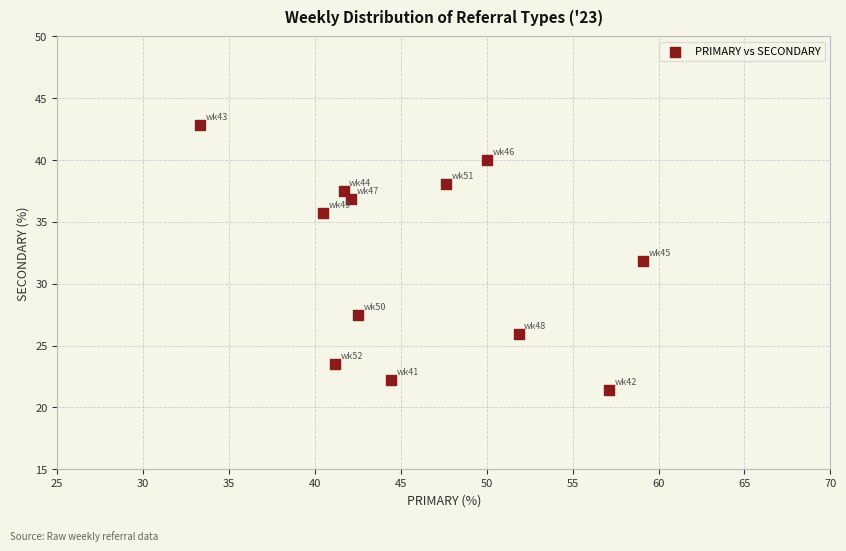

What is the average Y value?

32.0